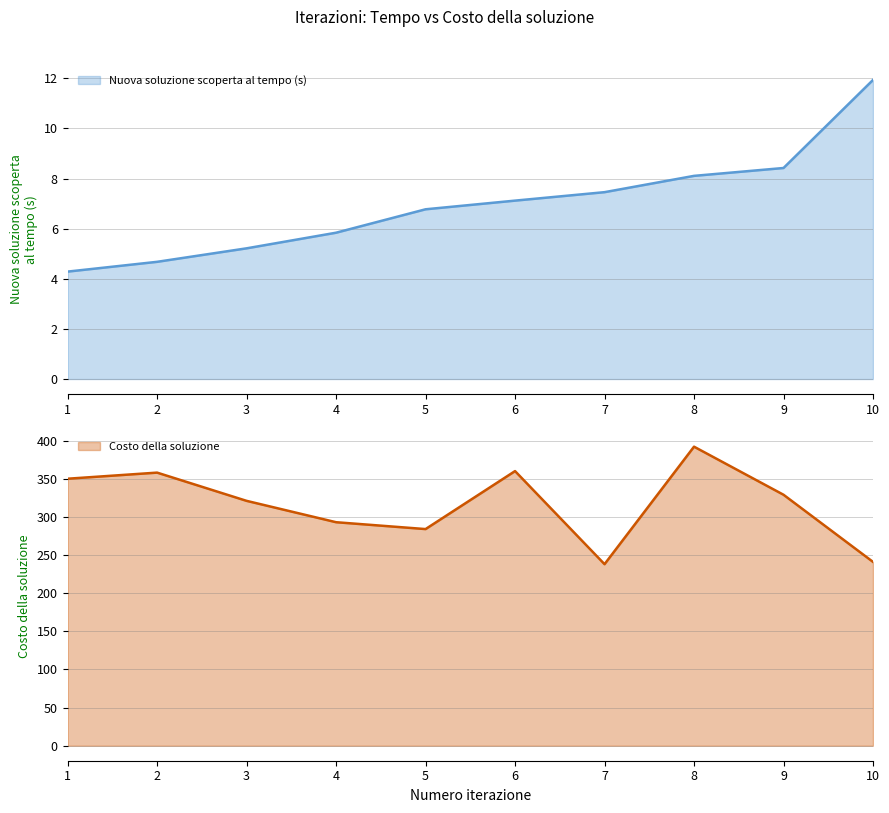

What are all the series names shown in the legend?

Nuova soluzione scoperta al tempo (s), Costo della soluzione